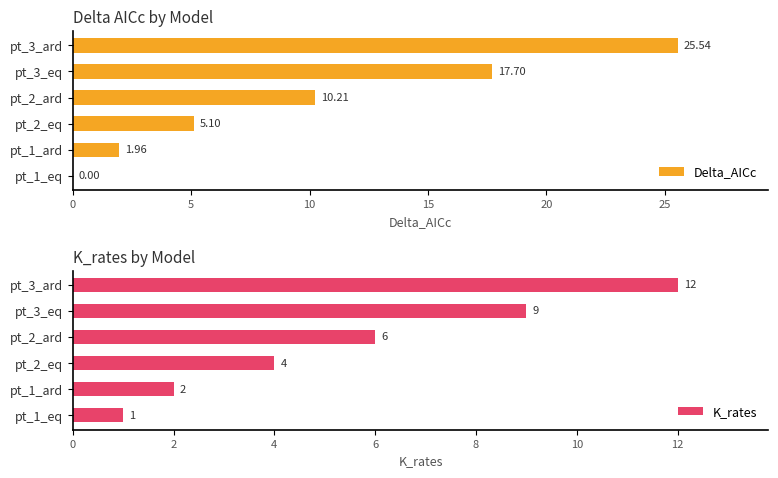

The K_rates series shows 2.7 at pt_1_ard. True or false?

False